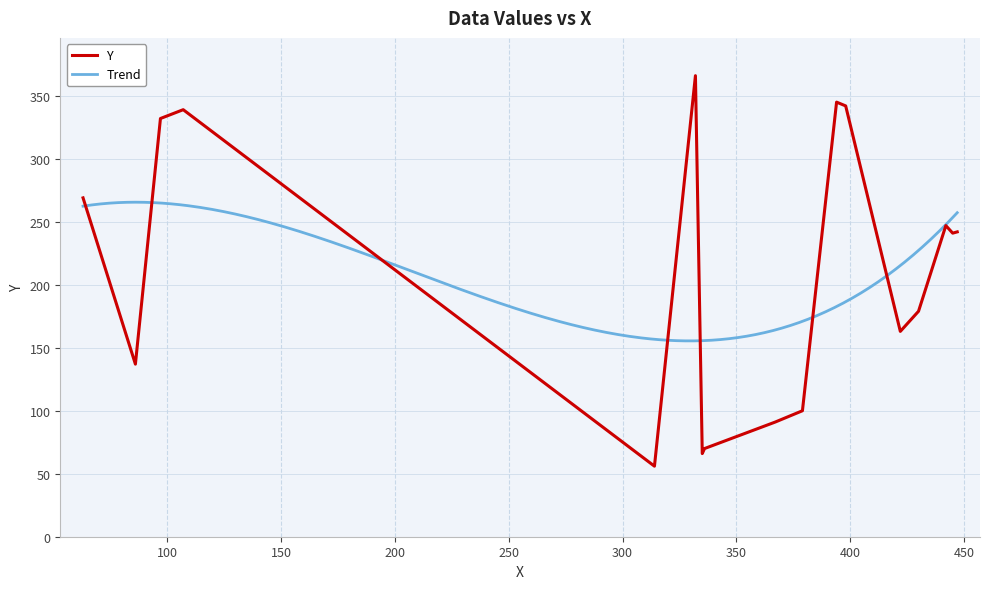

What is the minimum value for Y?

56